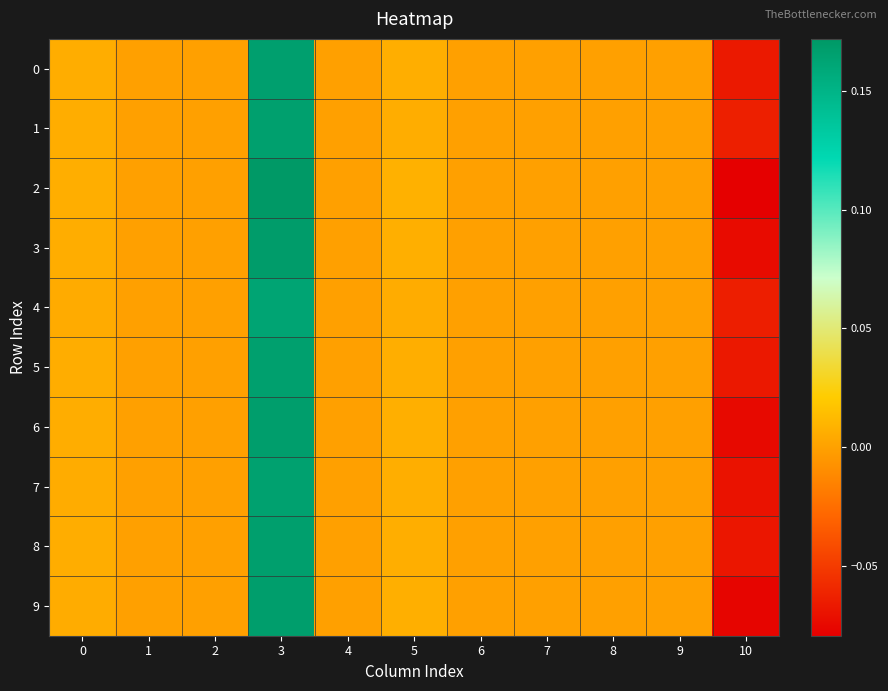

Reading right to left, list all the values displayed in this chart.

0: 10=-0.1	9=0.0	8=0.0	7=0.0	6=0.0	5=0.0	4=0.0	3=0.2	2=0.0	1=0.0	0=0.0
1: 10=-0.1	9=0.0	8=0.0	7=0.0	6=0.0	5=0.0	4=0.0	3=0.2	2=0.0	1=0.0	0=0.0
2: 10=-0.1	9=0.0	8=0.0	7=0.0	6=0.0	5=0.0	4=0.0	3=0.2	2=0.0	1=0.0	0=0.0
3: 10=-0.1	9=0.0	8=0.0	7=0.0	6=0.0	5=0.0	4=0.0	3=0.2	2=0.0	1=0.0	0=0.0
4: 10=-0.1	9=0.0	8=0.0	7=0.0	6=0.0	5=0.0	4=0.0	3=0.2	2=0.0	1=0.0	0=0.0
5: 10=-0.1	9=0.0	8=0.0	7=0.0	6=0.0	5=0.0	4=0.0	3=0.2	2=0.0	1=0.0	0=0.0
6: 10=-0.1	9=0.0	8=0.0	7=0.0	6=0.0	5=0.0	4=0.0	3=0.2	2=0.0	1=0.0	0=0.0
7: 10=-0.1	9=0.0	8=0.0	7=0.0	6=0.0	5=0.0	4=0.0	3=0.2	2=0.0	1=0.0	0=0.0
8: 10=-0.1	9=0.0	8=0.0	7=0.0	6=0.0	5=0.0	4=0.0	3=0.2	2=0.0	1=0.0	0=0.0
9: 10=-0.1	9=0.0	8=0.0	7=0.0	6=0.0	5=0.0	4=0.0	3=0.2	2=0.0	1=0.0	0=0.0